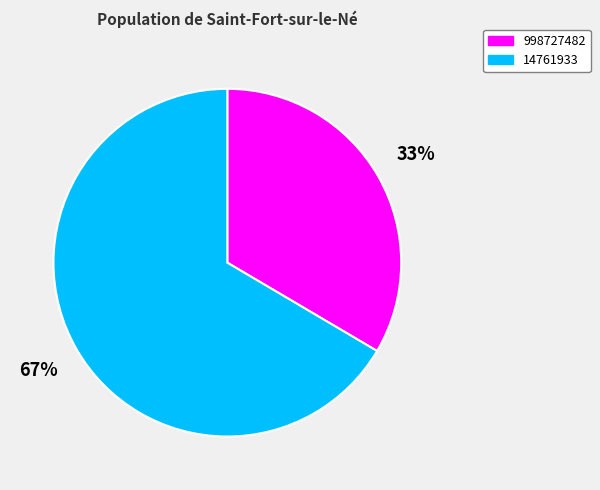

To the nearest percent, what is the average slice percentage?

50%